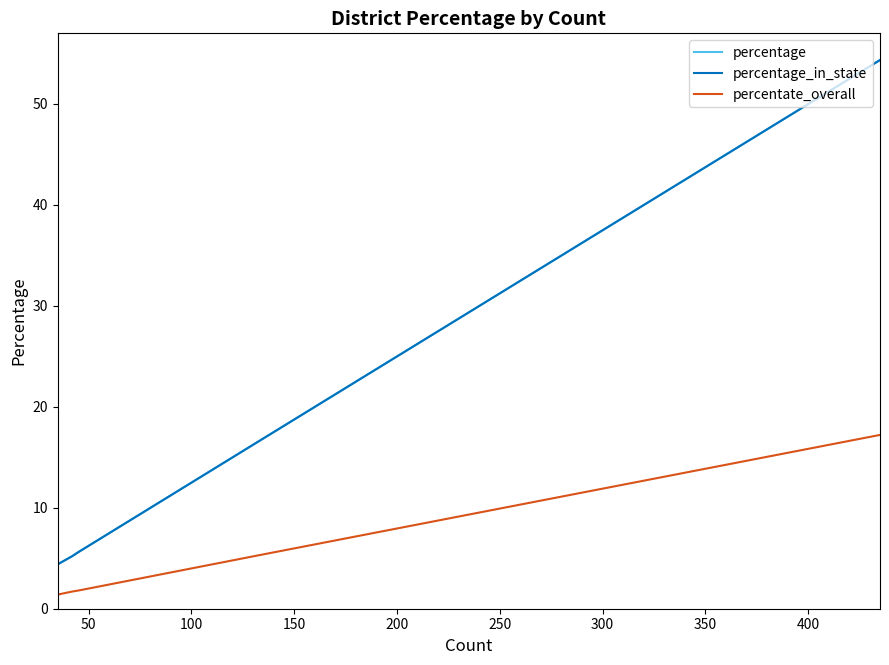

Is the value of percentate_overall at 200 greater than the value of percentage at 50?

No